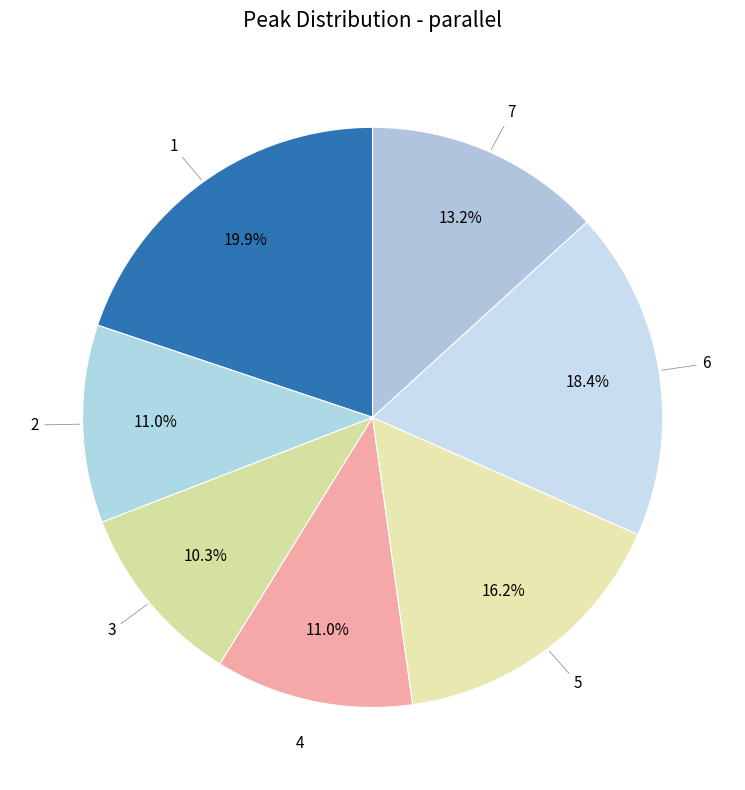

What is the largest slice in the pie chart?

1